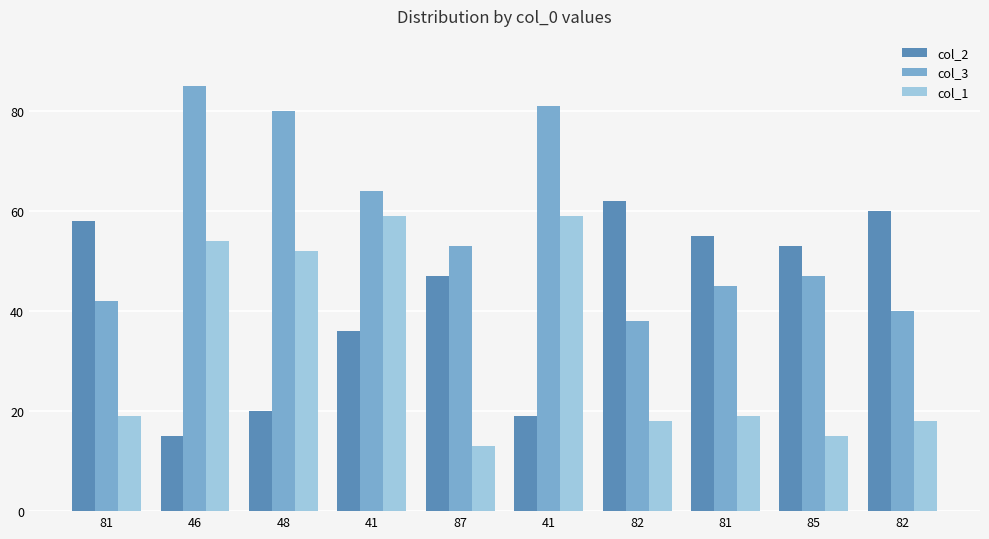

How many bars are there in total?

30